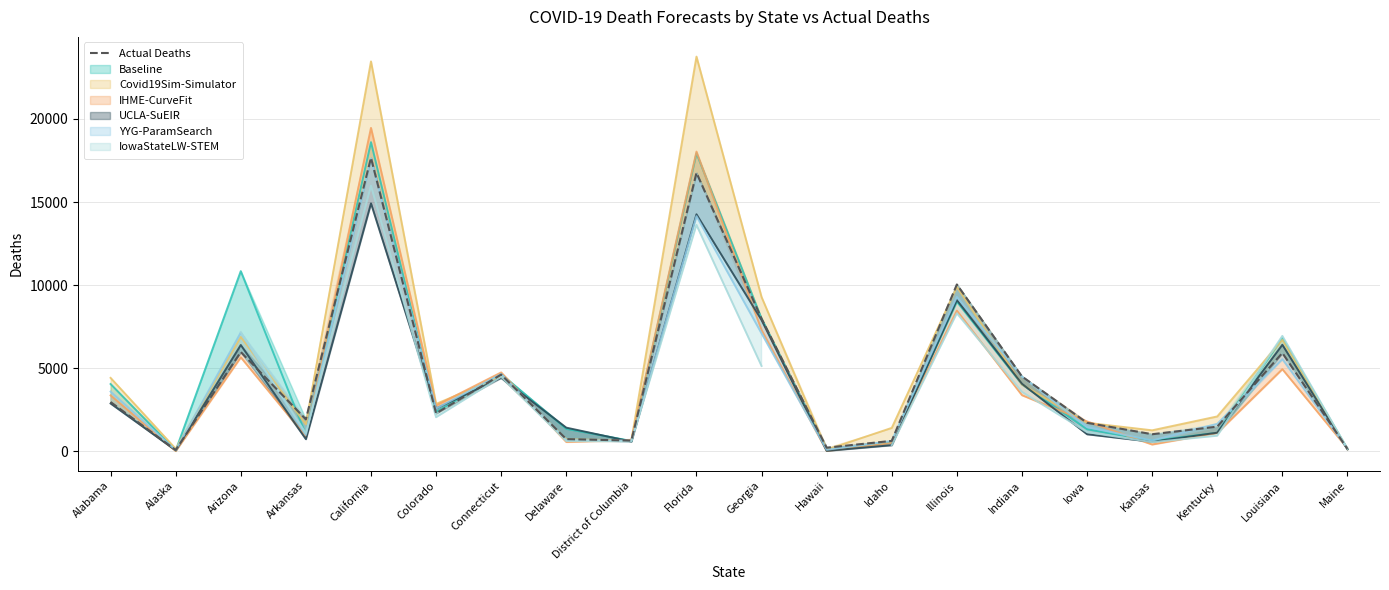

Which has a higher value, Alabama or Iowa?

Alabama